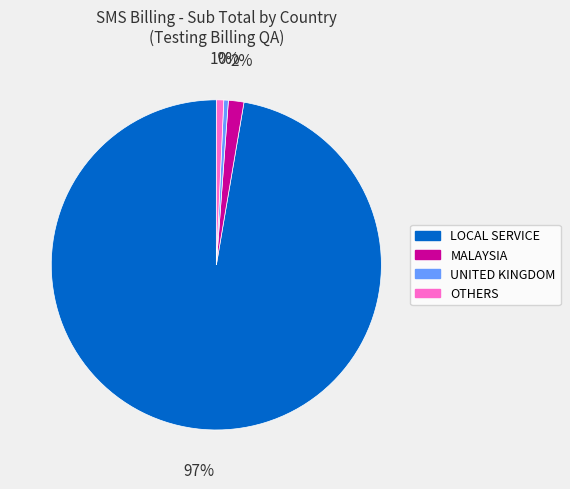

How many segments does this pie chart have?

4